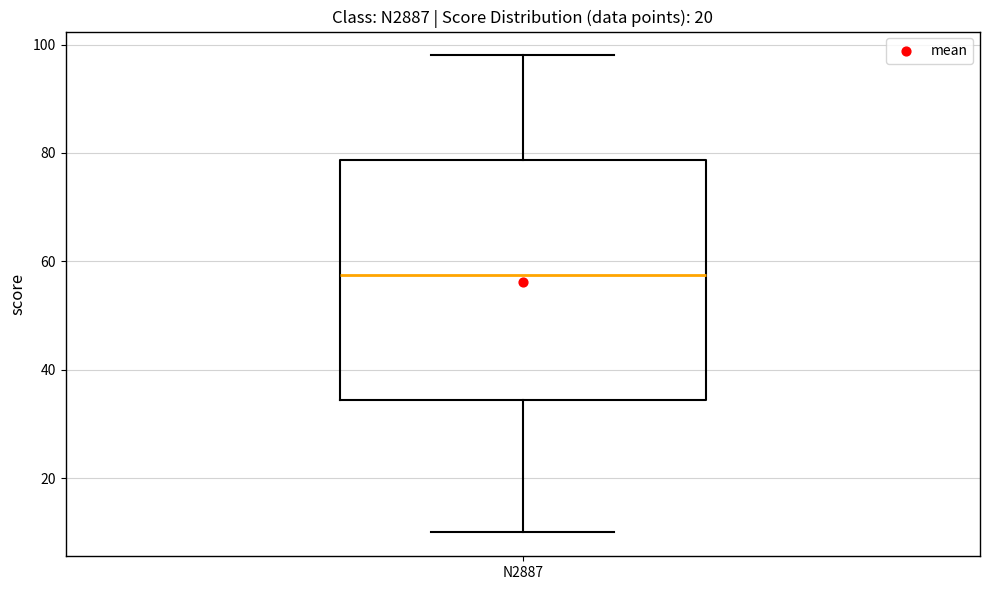

Where does the upper whisker of the box for N2887 end on the y-axis? The values are not printed on the chart, so give them approximately, as read against the axis.

98